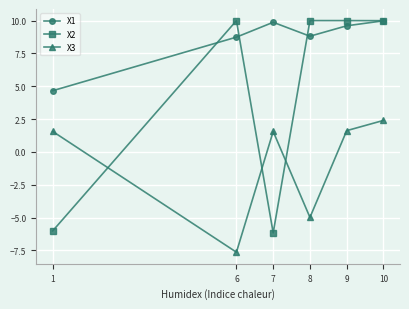

What is the greatest value displayed?

10.0